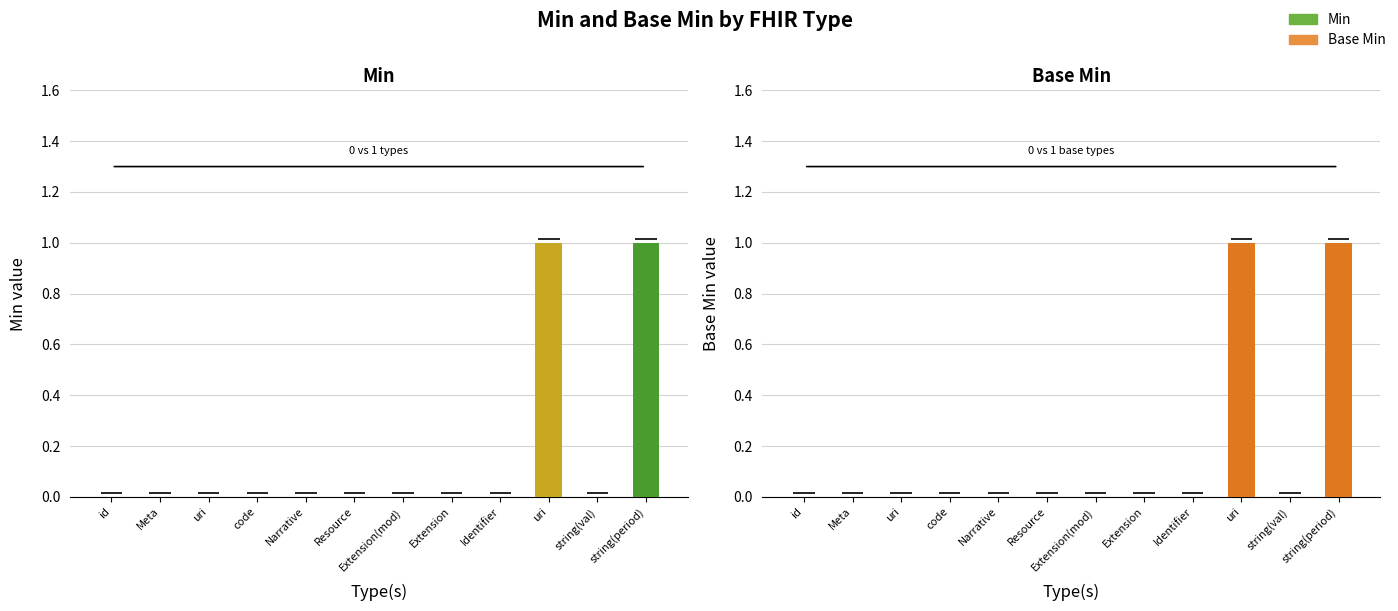

How many data points does each series have?

12